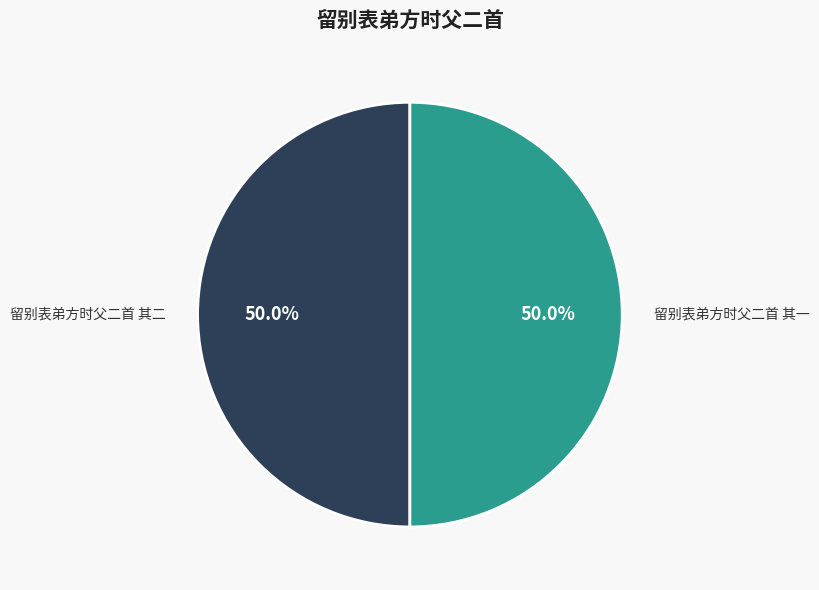

Count the number of slices in the pie.

2